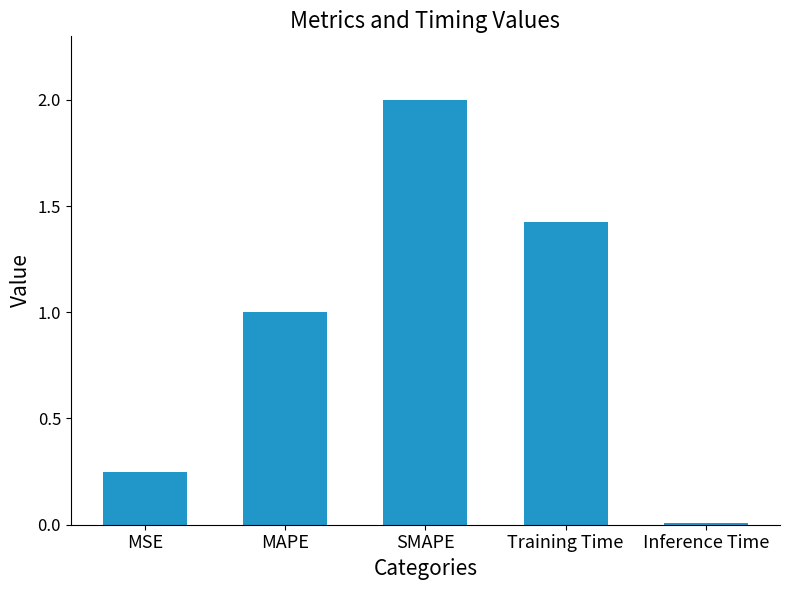

What is the difference between the values at Inference Time and MAPE?

1.0